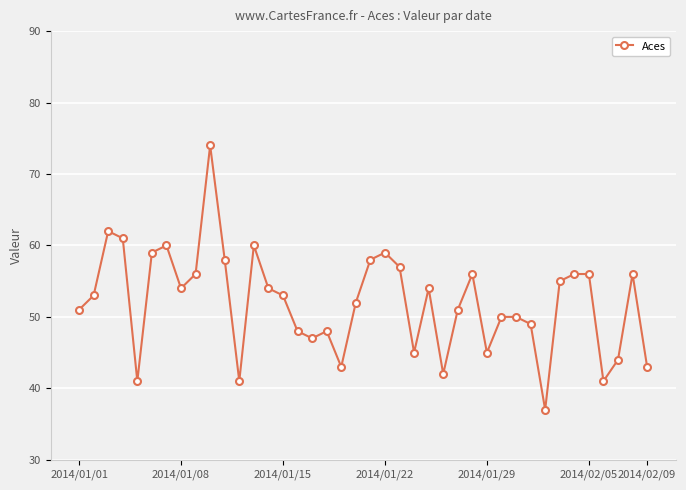

What is the value of the 12th point from the left?

41